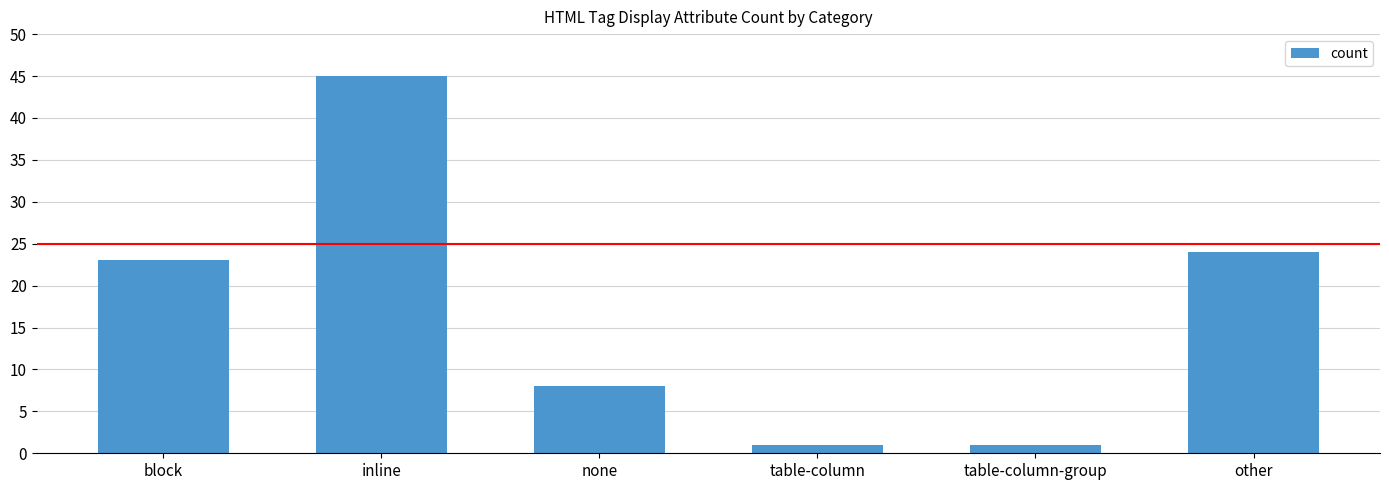

What is the approximate value at other, to the nearest 10?

20